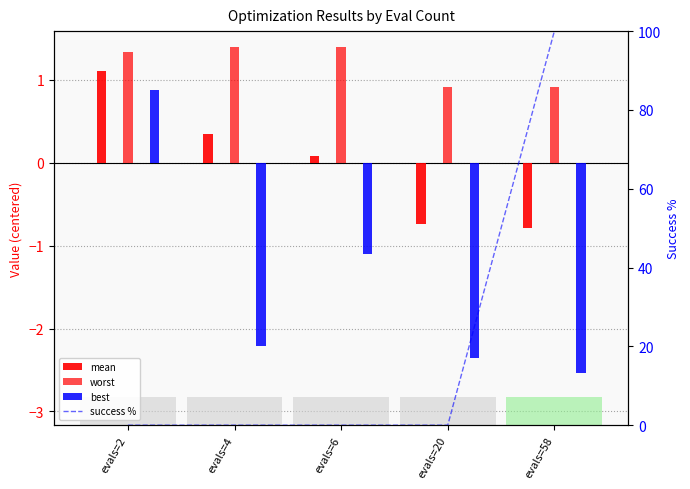

What is the total value across all series at evals=20?

-2.2